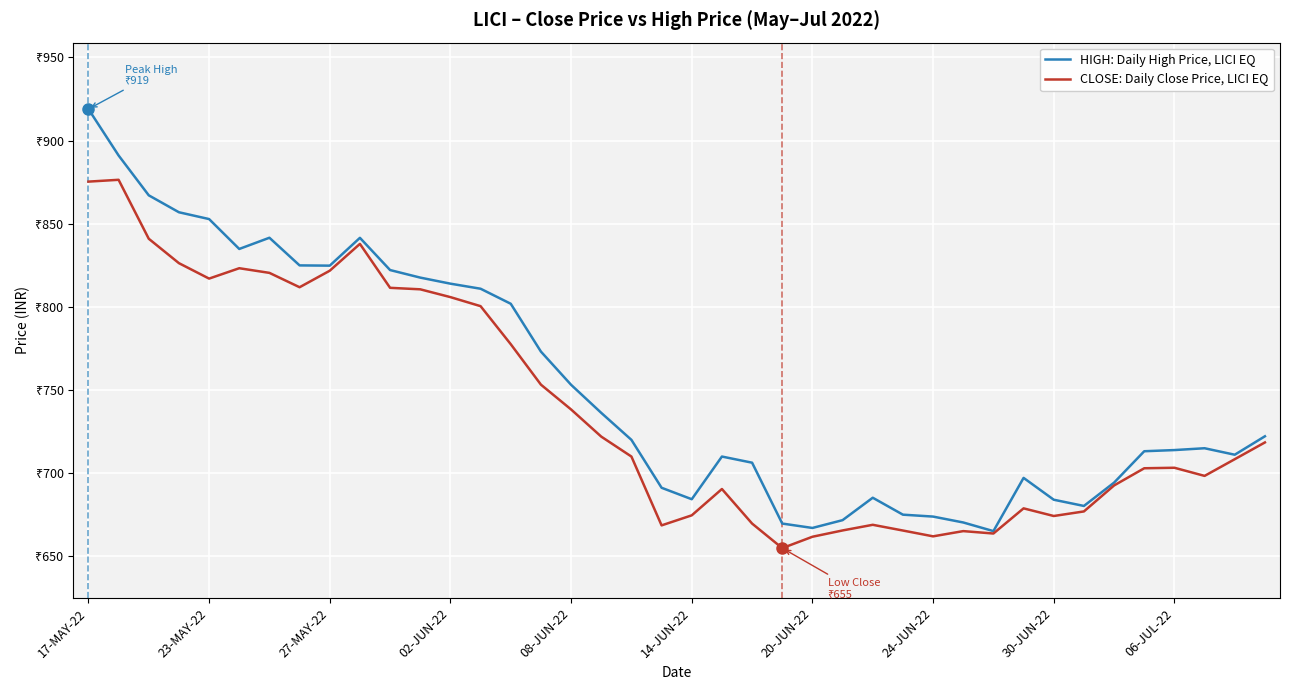

What are all the series names shown in the legend?

HIGH: Daily High Price, LICI EQ, CLOSE: Daily Close Price, LICI EQ